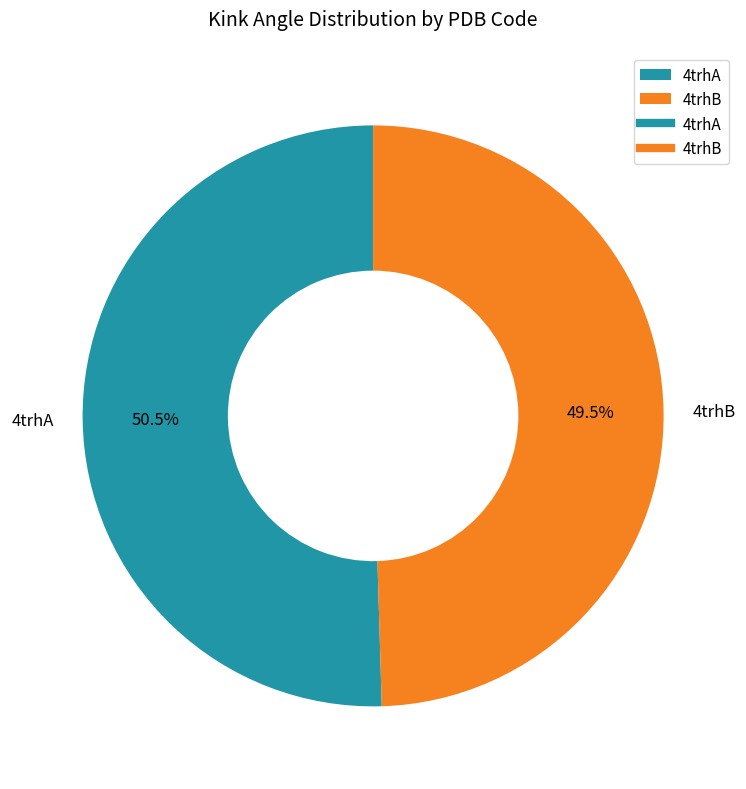

Between 4trhA and 4trhB, which is larger?

4trhA